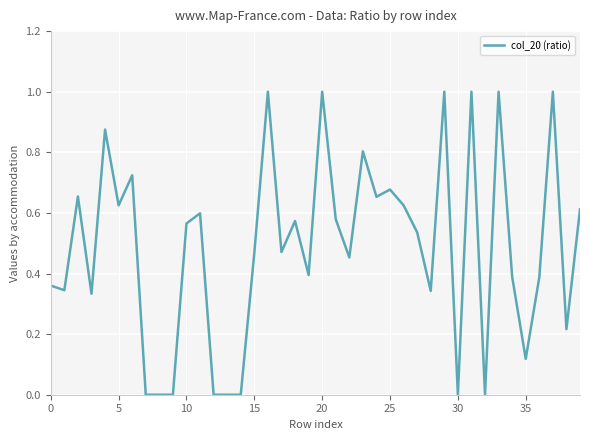

What is the maximum value shown in the chart?

1.0